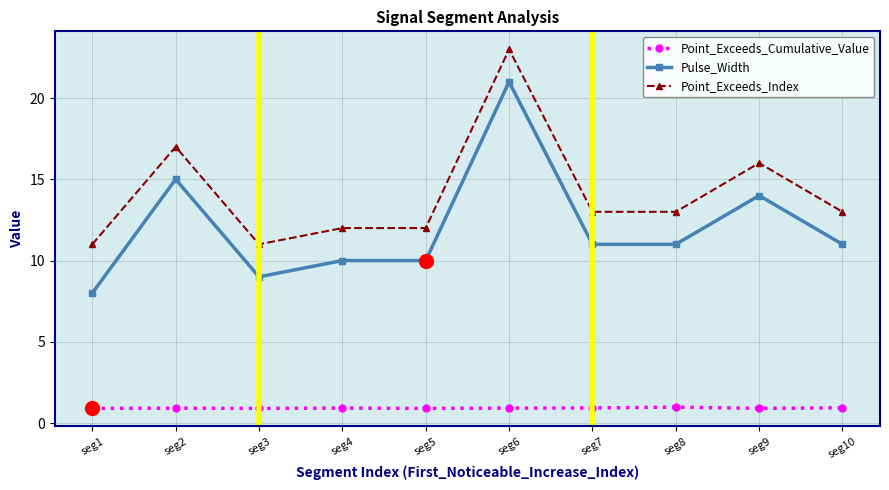

True or false: Point_Exceeds_Cumulative_Value and Point_Exceeds_Index intersect in this chart.

False